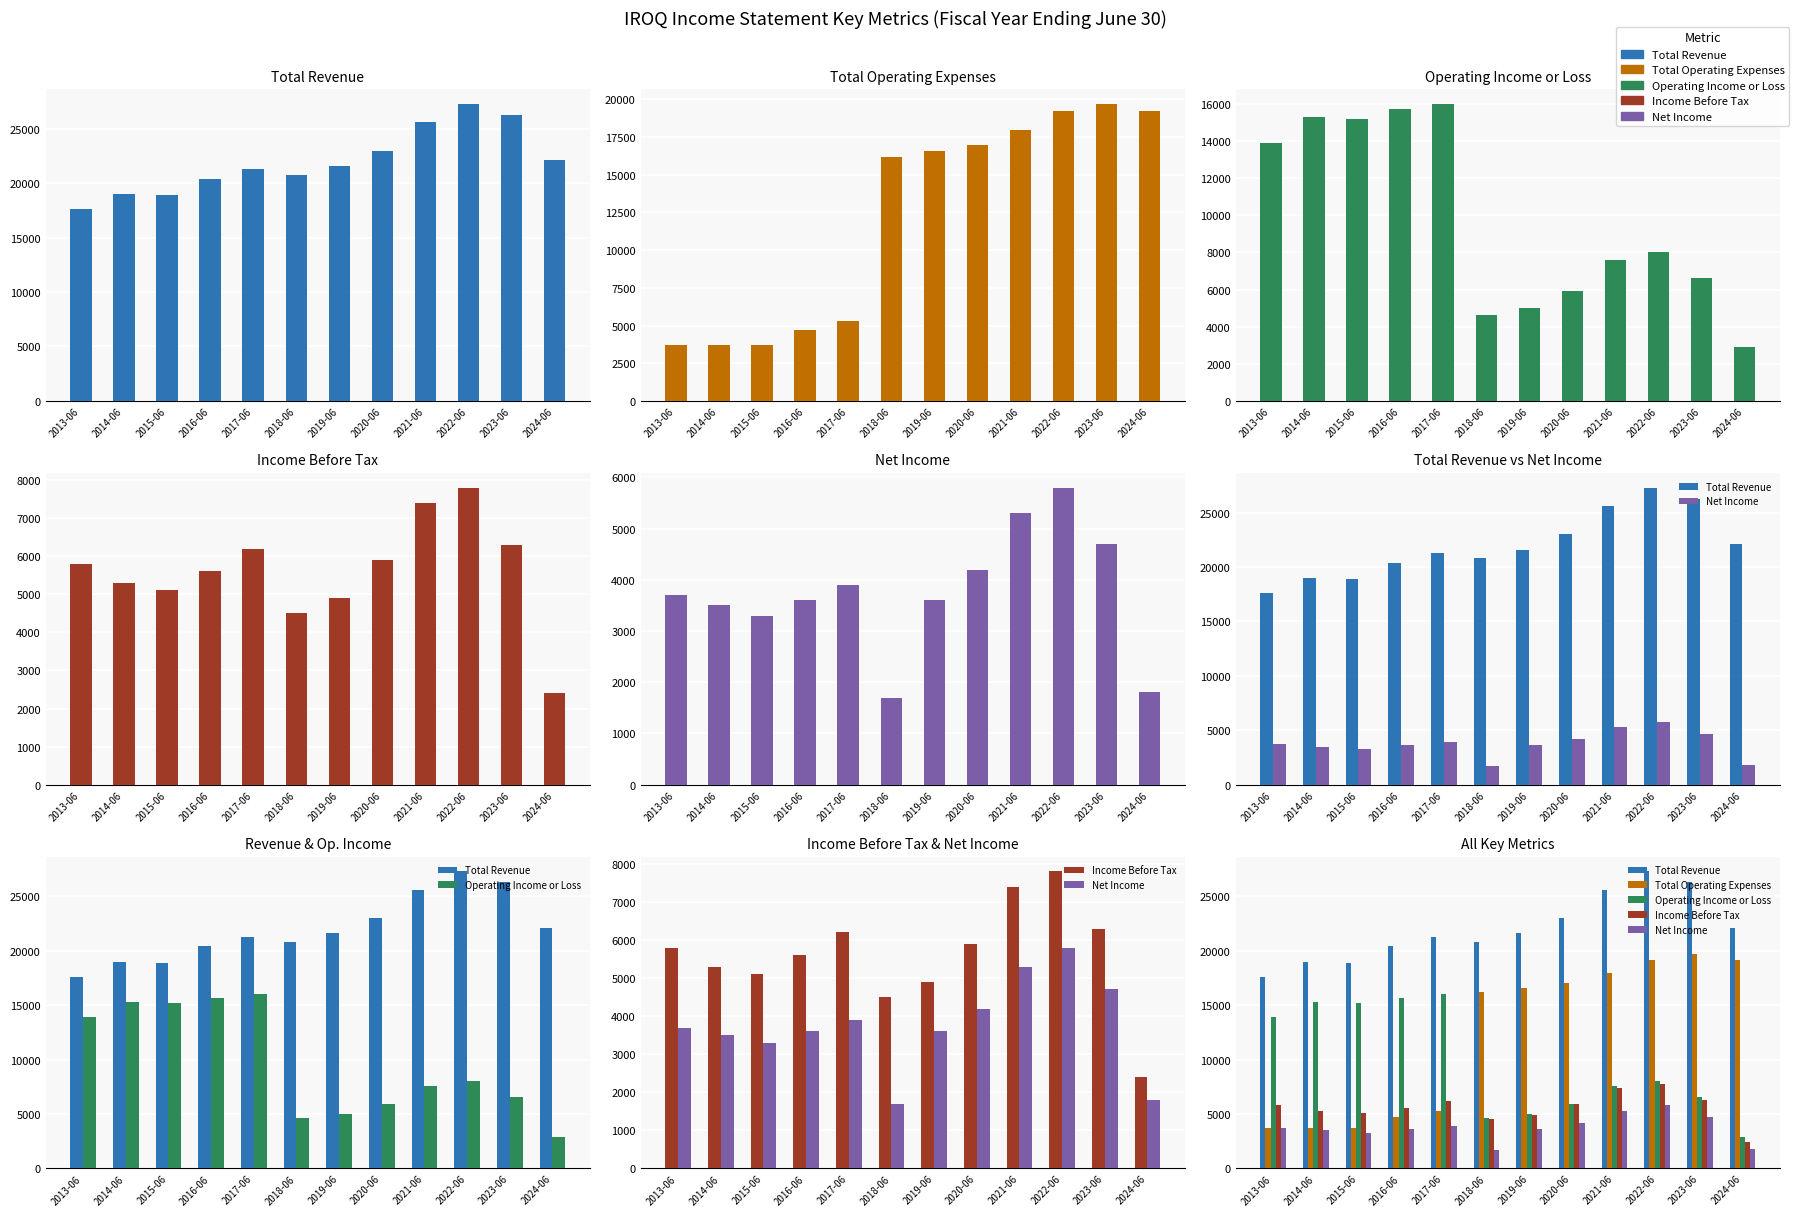

Are the bars grouped side by side (vs. stacked)?

Yes